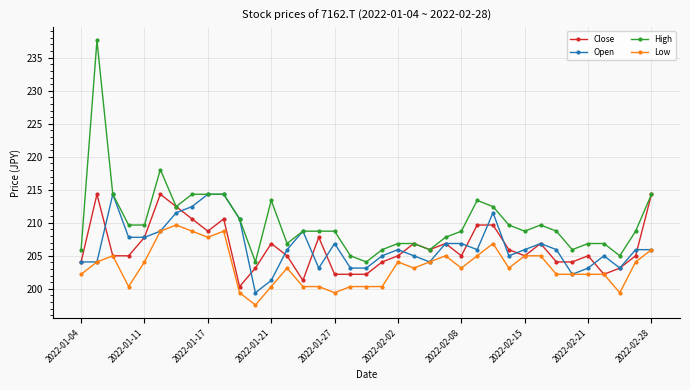

What is the smallest value displayed?

197.6